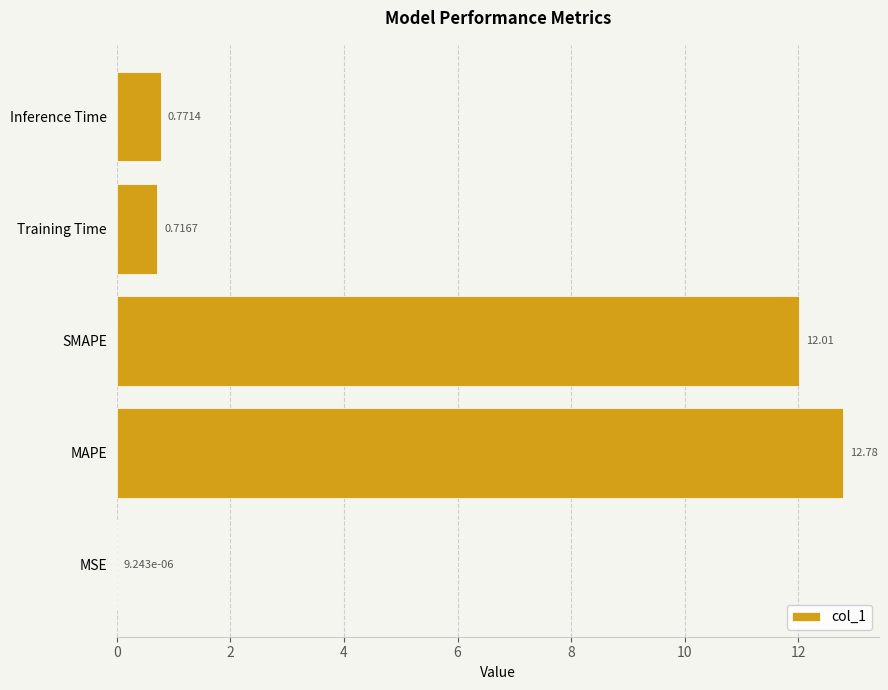

What is the change in value from MSE to Training Time?

+0.7